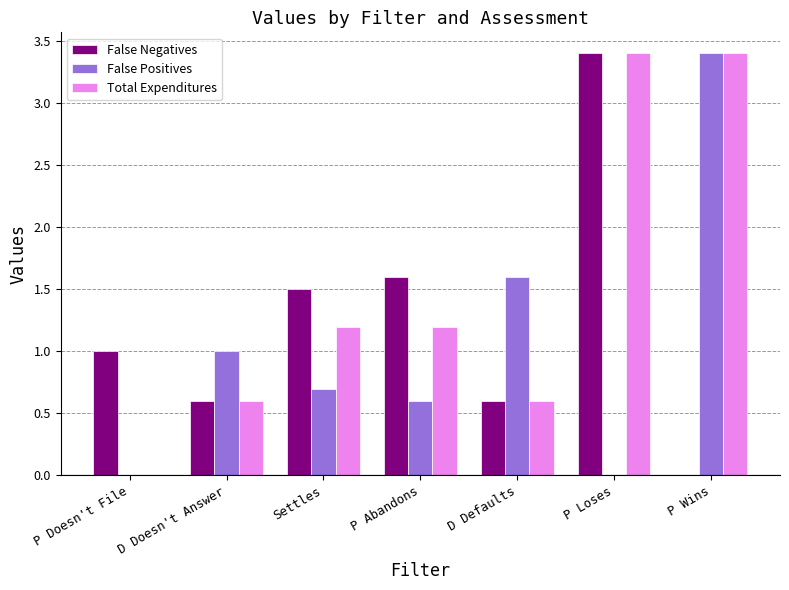

The Total Expenditures series shows 4.7 at P Loses. True or false?

False